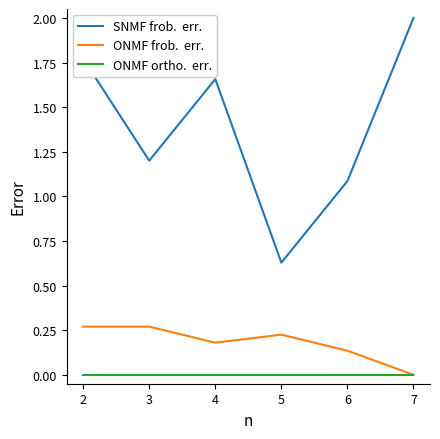

What is the total value across all series at 2?

2.0